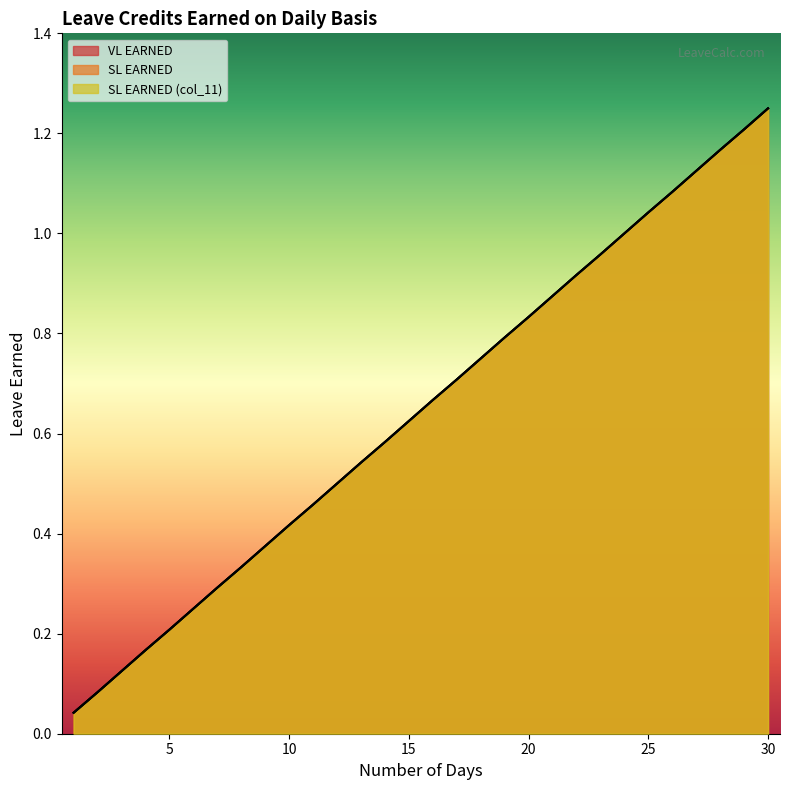

True or false: VL EARNED has more than 0 points higher than both neighbors.

False